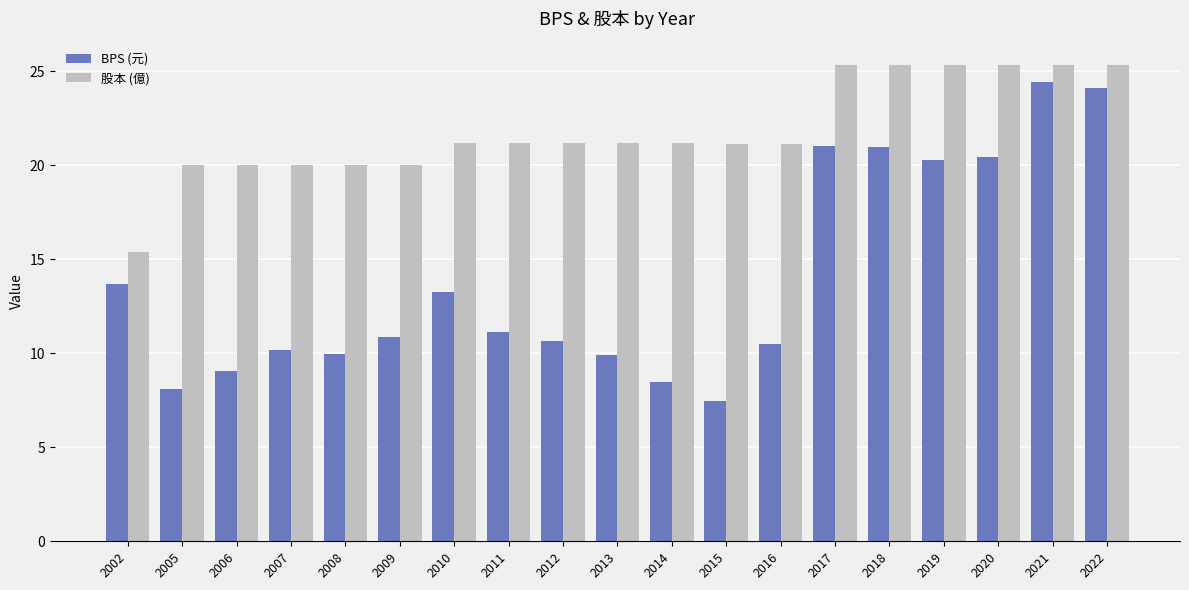

Is the value of 股本 (億) at 2010 greater than the value of BPS (元) at 2002?

Yes